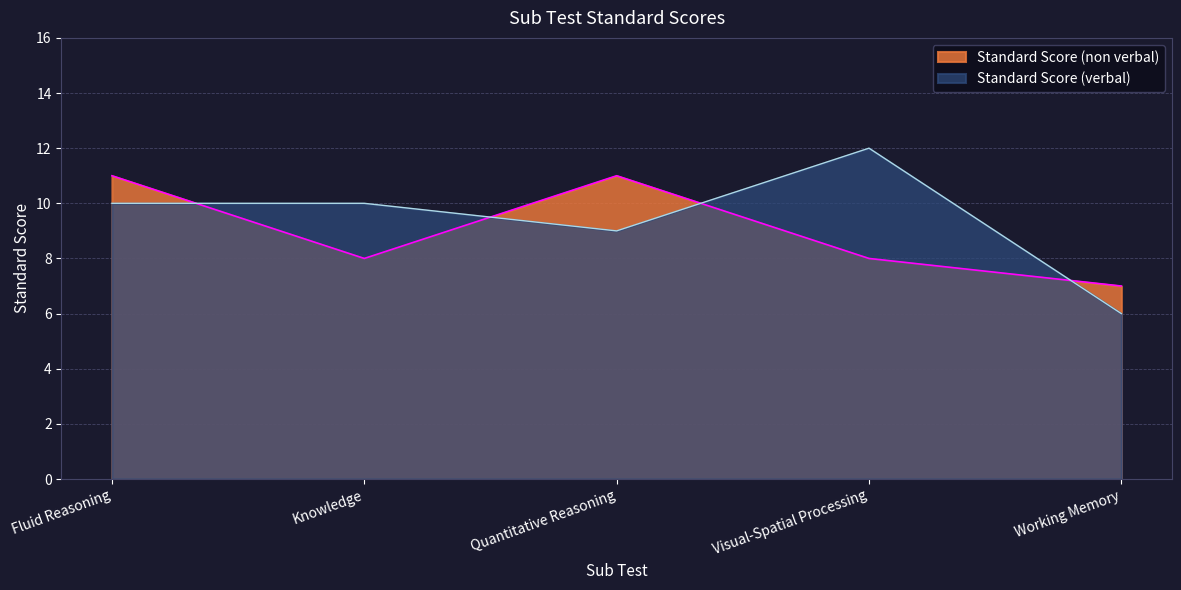

Which series has the largest range (max minus min)?

Standard Score (verbal)